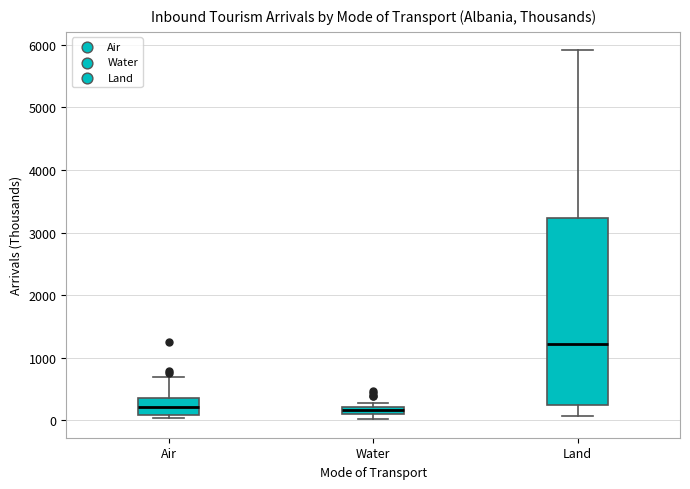

Which box has the highest median line?

Land